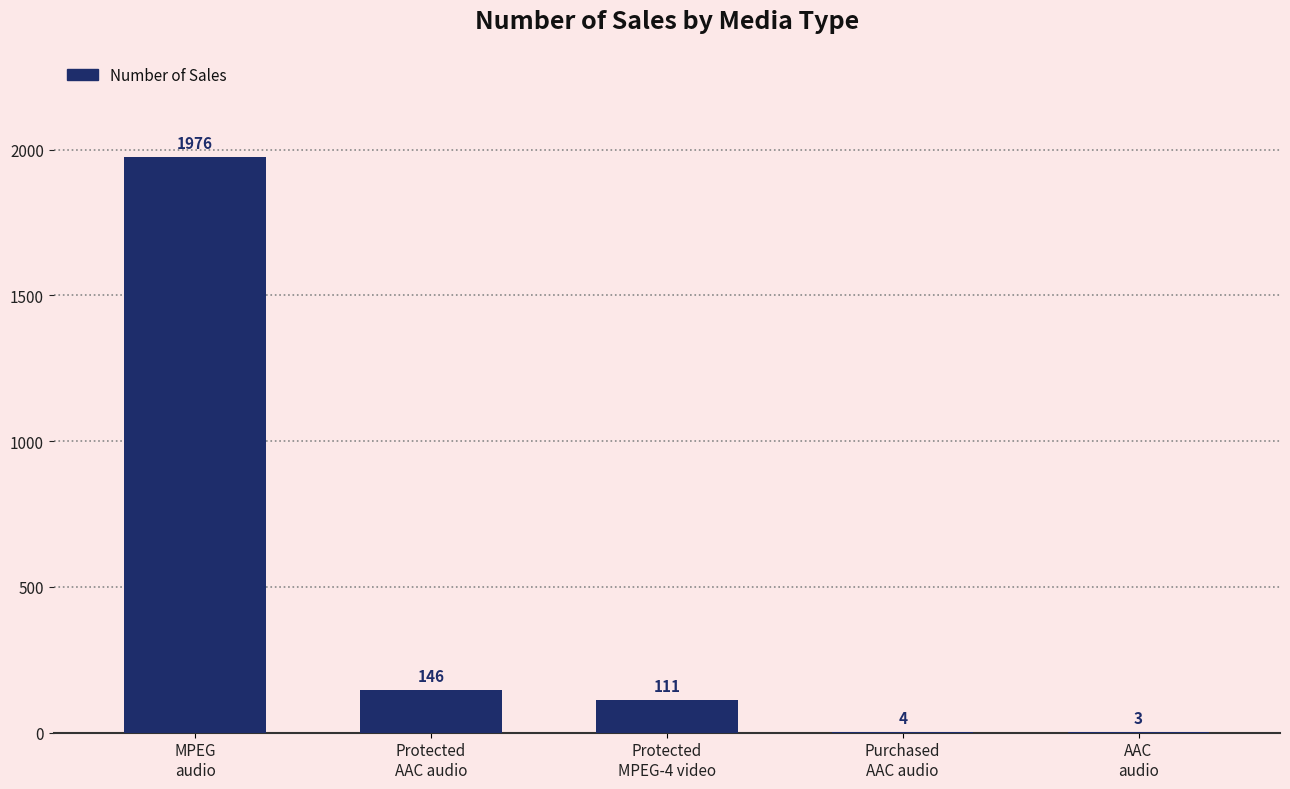

What is the greatest value displayed?

1976